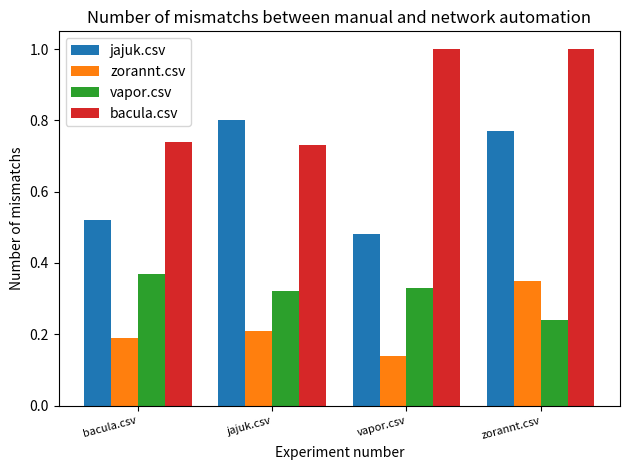

What are all the series names shown in the legend?

jajuk.csv, zorannt.csv, vapor.csv, bacula.csv